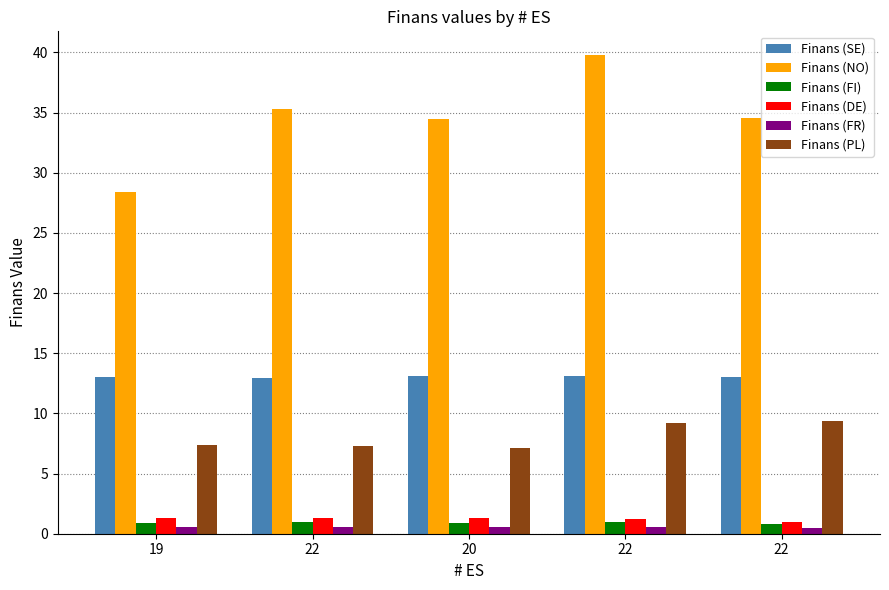

What is the total value across all series at 22?

58.4